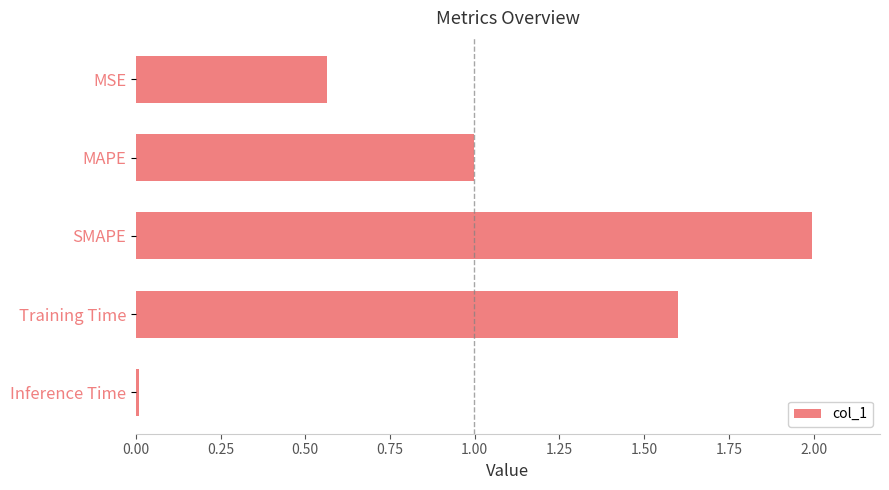

What is the maximum value shown in the chart?

2.0